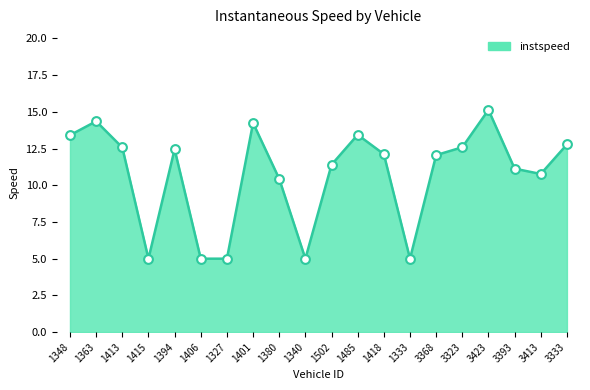

What is the change in value from 1413 to 1380?

-2.1